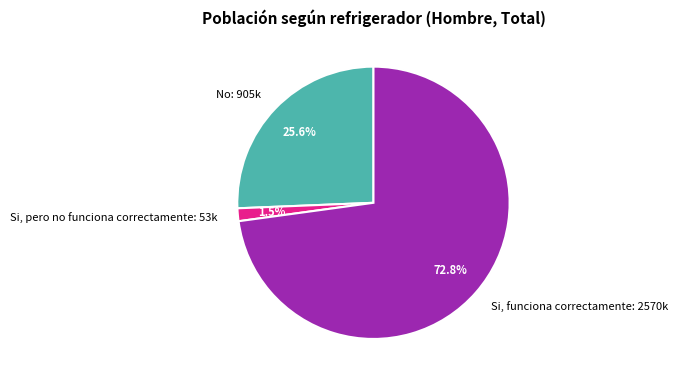

Which slice is the smallest?

Si, pero no funciona correctamente